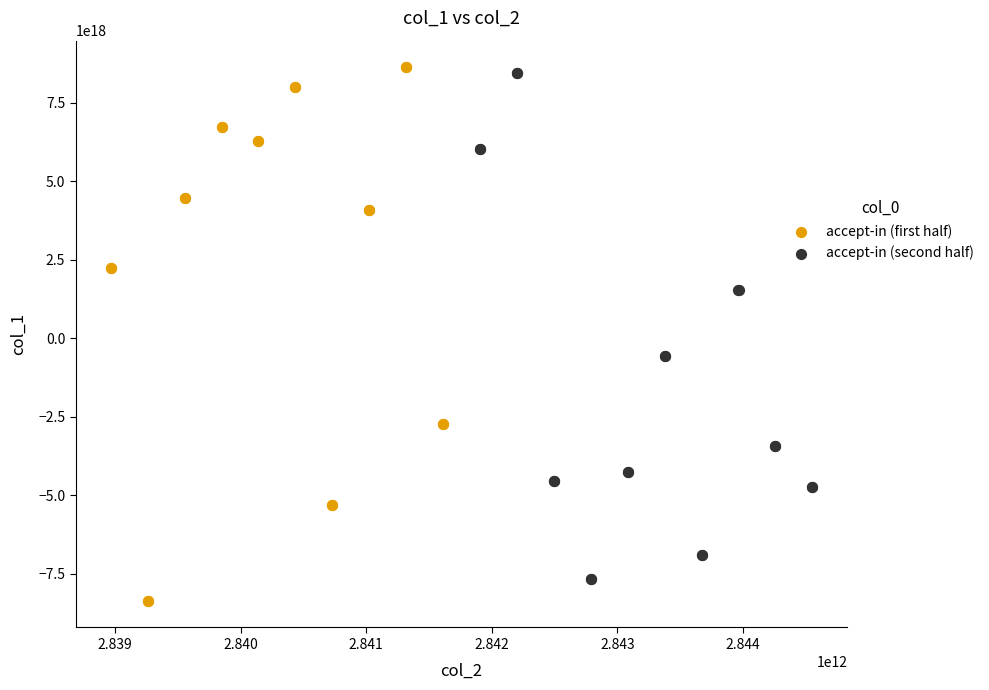

Which series has the largest Y range (max minus min)?

accept-in (first half)